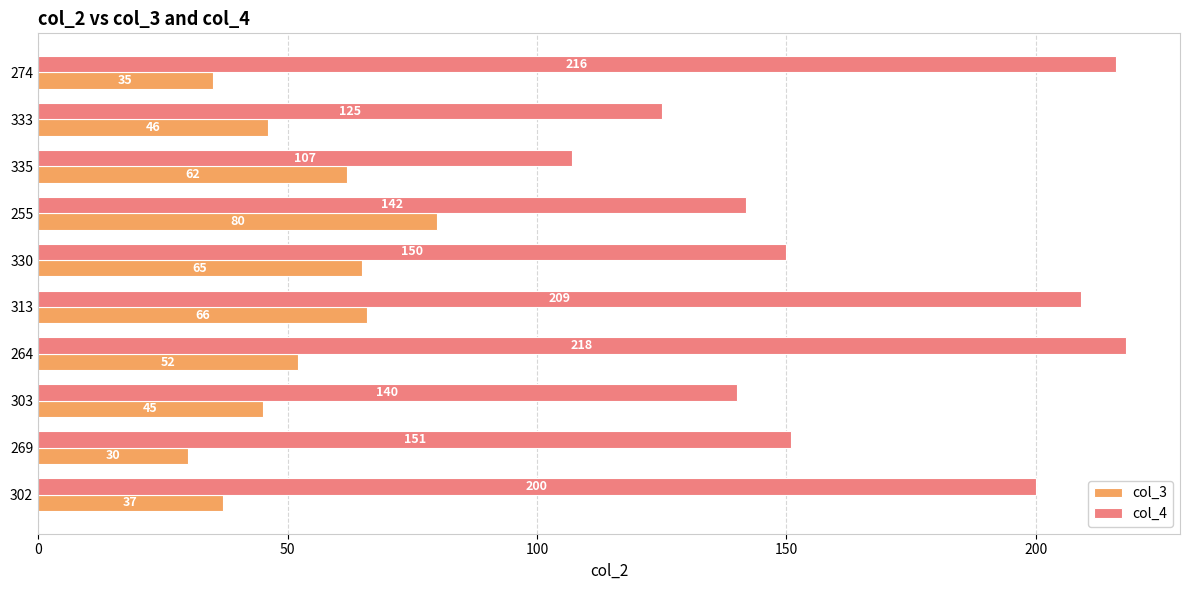

What is the greatest value displayed?

218